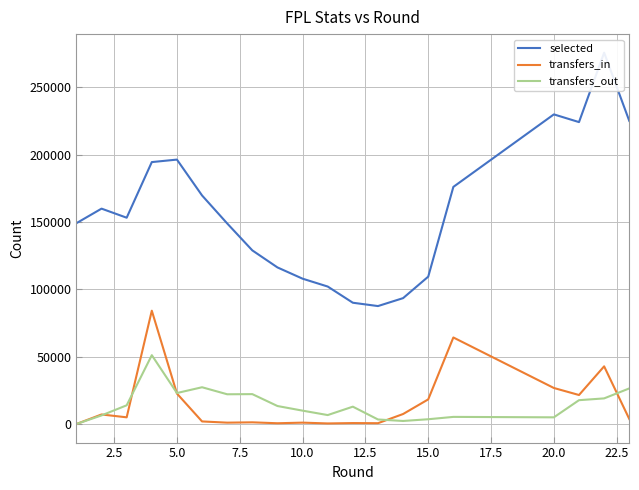

What is the highest value of the transfers_out series?

51130